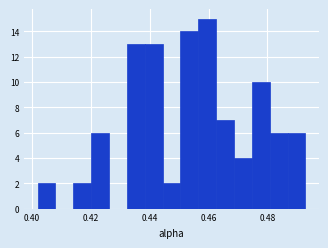

Read against the x-axis, roughly where is the centre of the tallest bar?

0.460